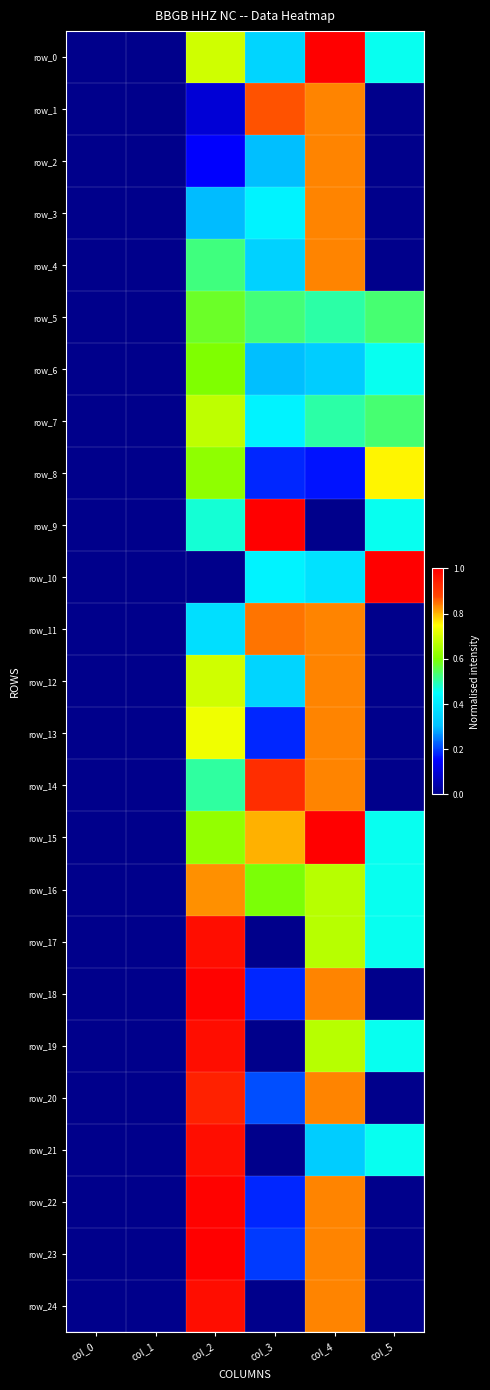

What is the sum of all row_11 values?

2.1